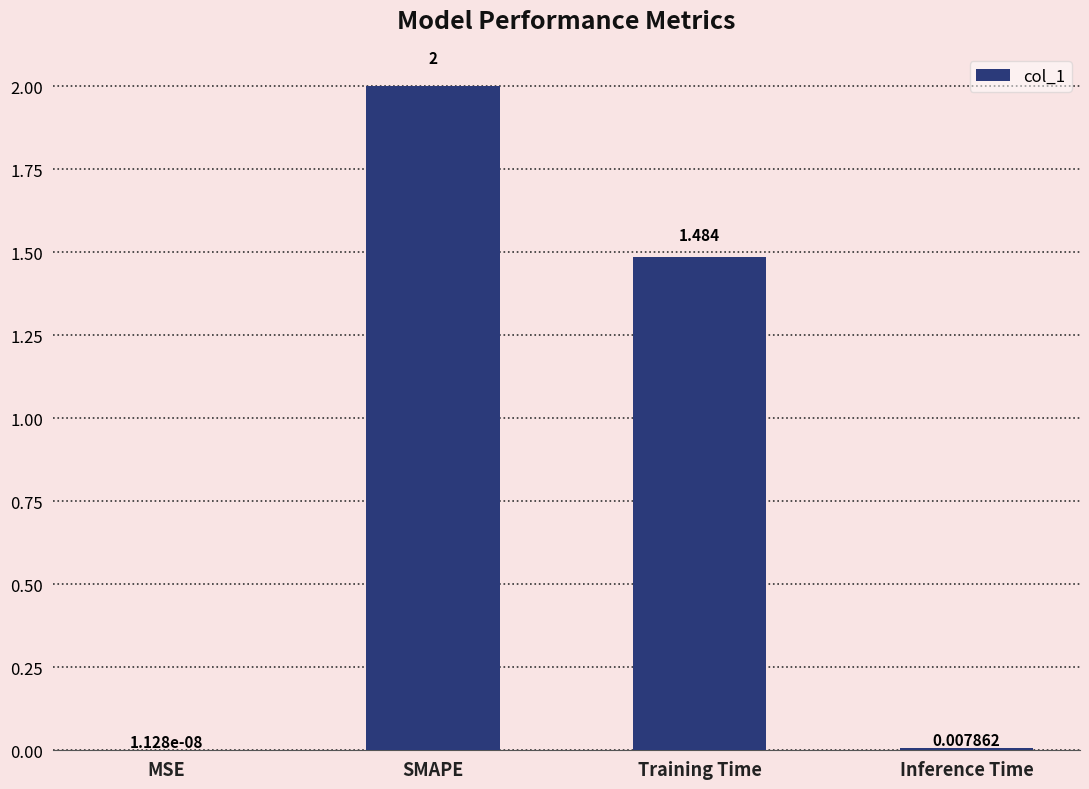

Where does the data first go above 1?

SMAPE